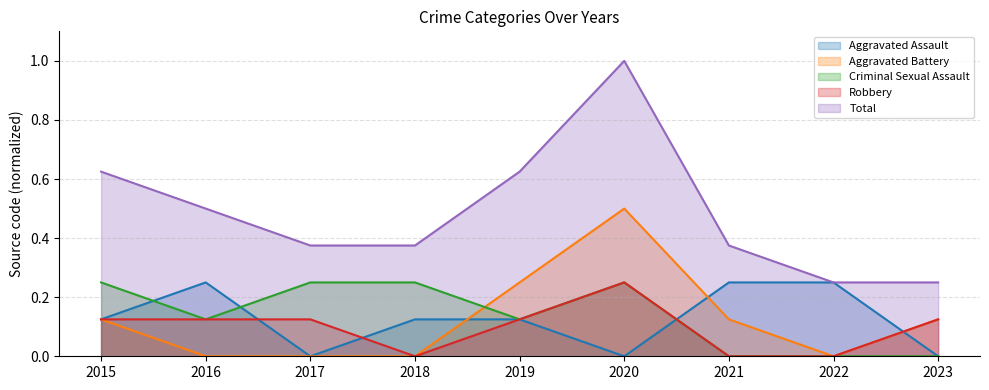

How many interior local valleys does the Aggravated Assault series have?

2